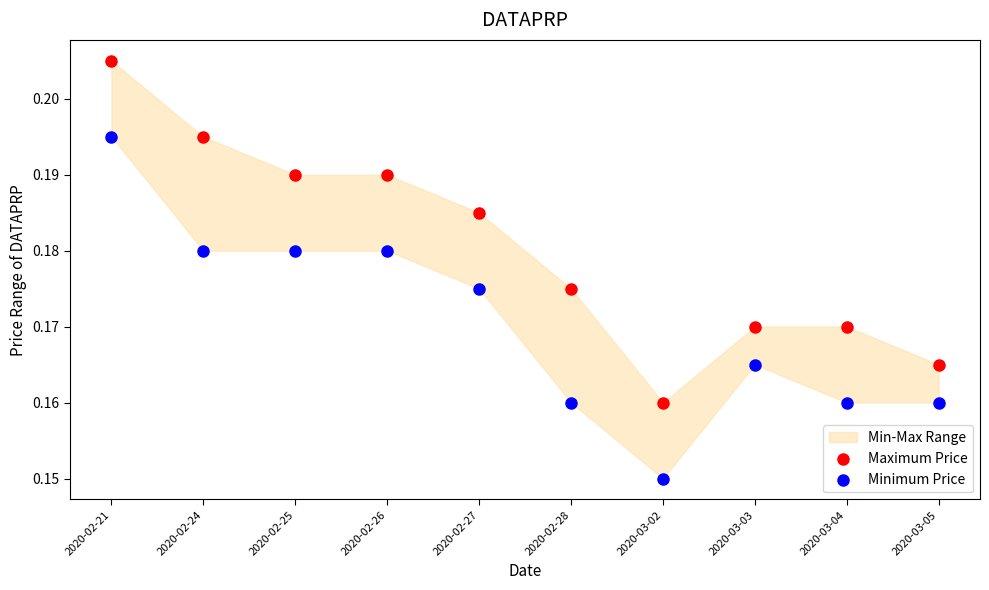

Which series reaches the maximum Y coordinate?

Maximum Price